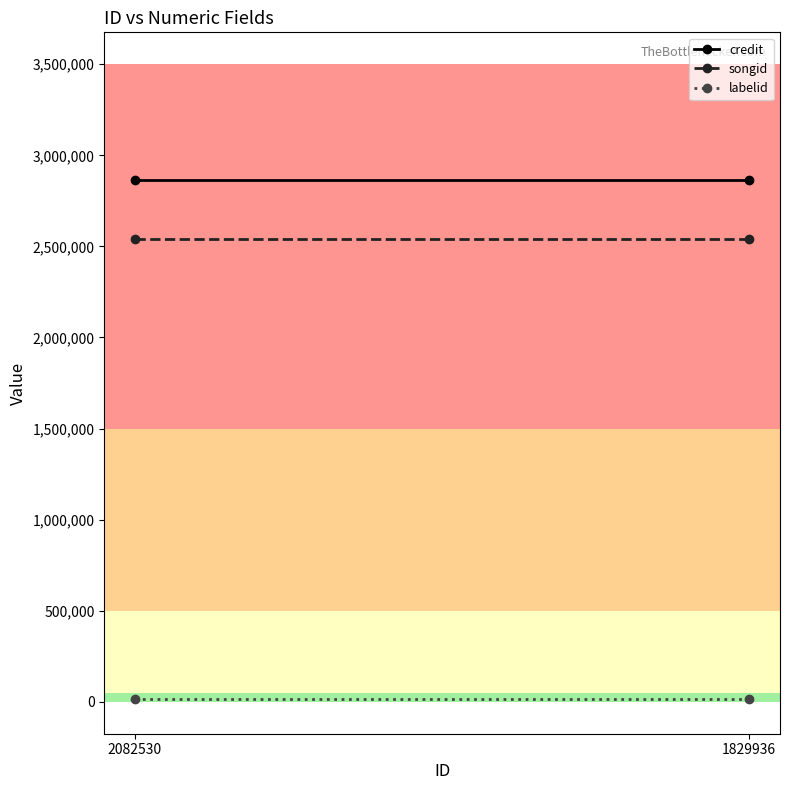

What value does the labelid series have at 2082530?

16557